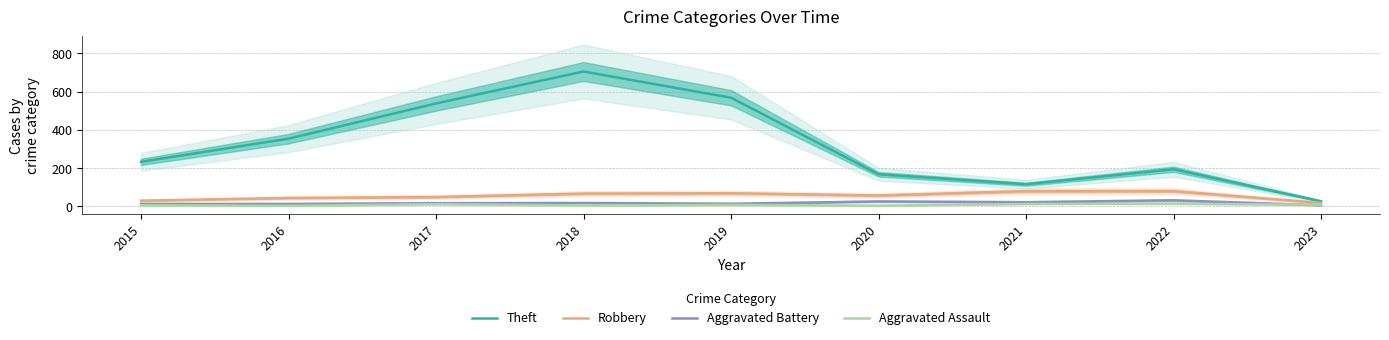

Rank the series at 2018 from highest to lowest value.

Theft, Robbery, Aggravated Battery, Aggravated Assault